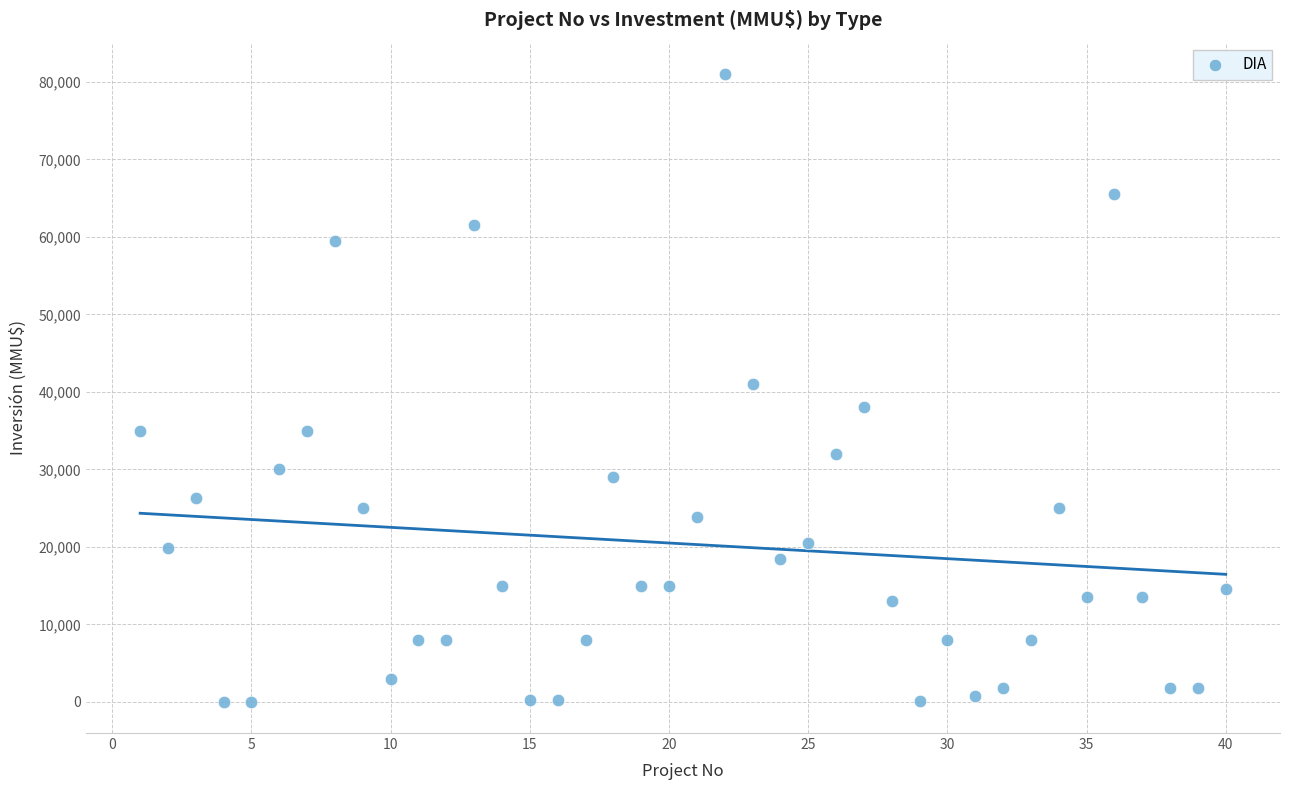

What is the range of Y values (max minus min)?

80980